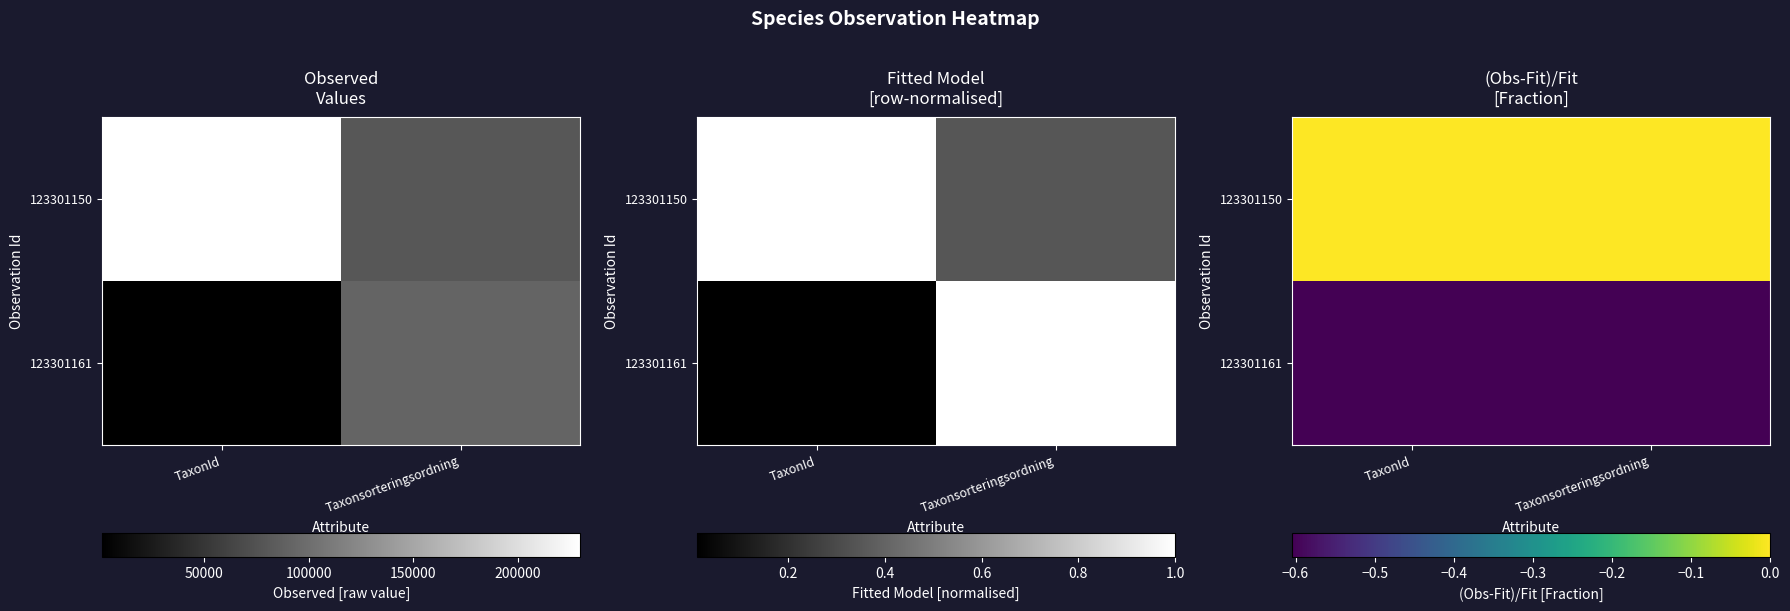

At TaxonId, list the series in order from smallest to largest.

123301161, 123301150